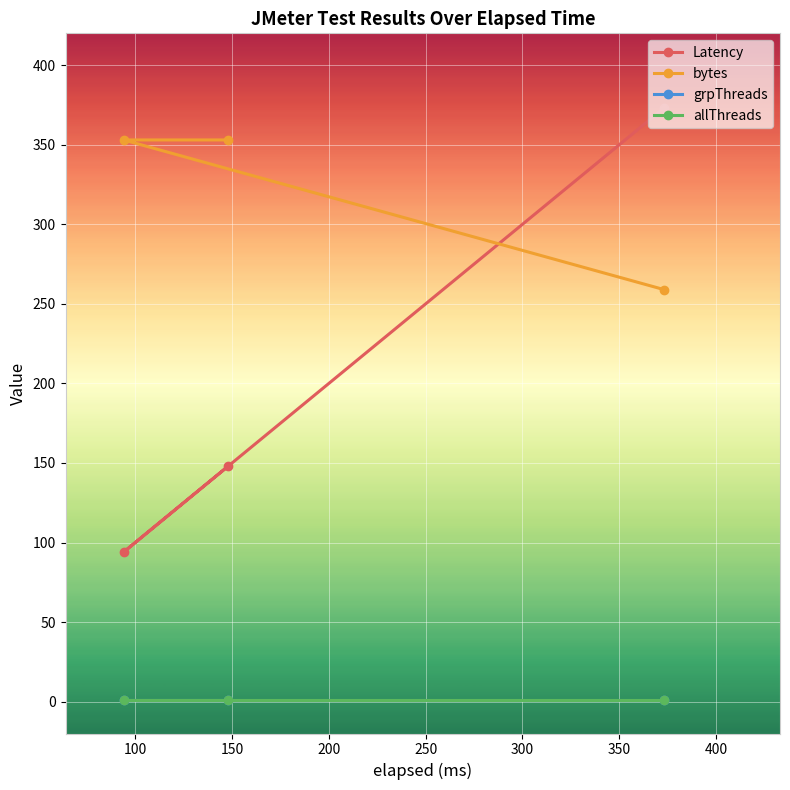

What is the total value across all series at 100?

449